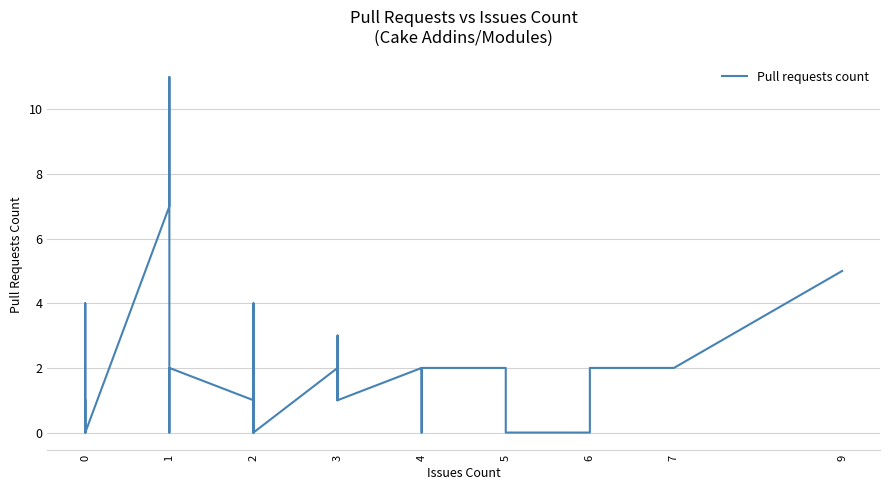

Rank the categories by value from highest to lowest.

1, 1, 9, 0, 0, 2, 3, 1, 2, 2, 3, 4, 4, 4, 5, 6, 7, 0, 0, 1, 2, 3, 3, 3, 4, 0, 0, 0, 0, 0, 0, 0, 1, 2, 2, 2, 2, 4, 5, 6